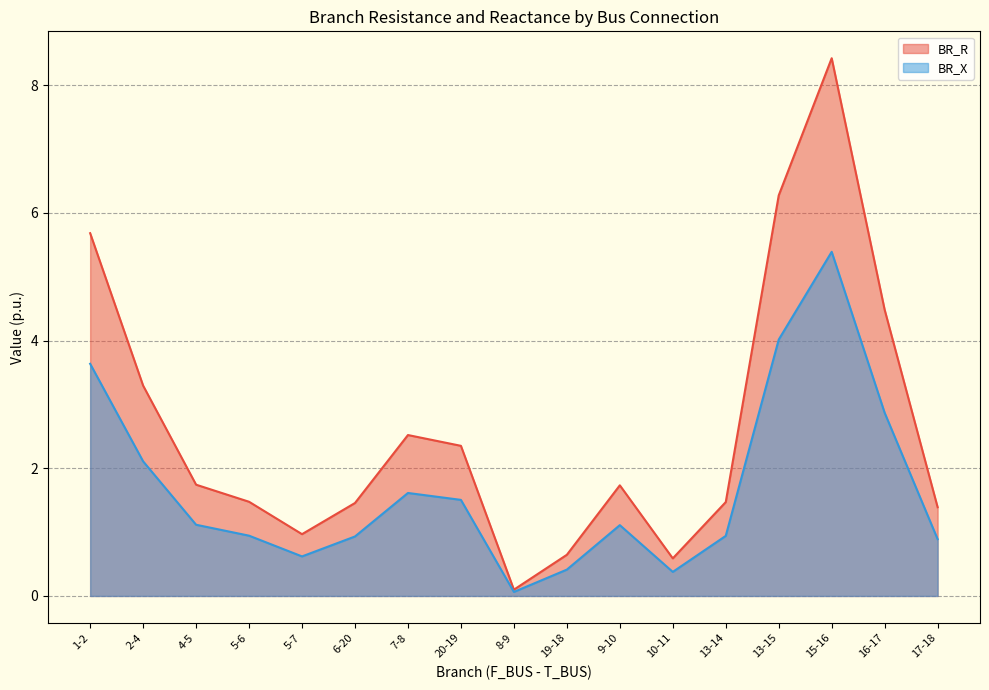

What are all the series names shown in the legend?

BR_R, BR_X